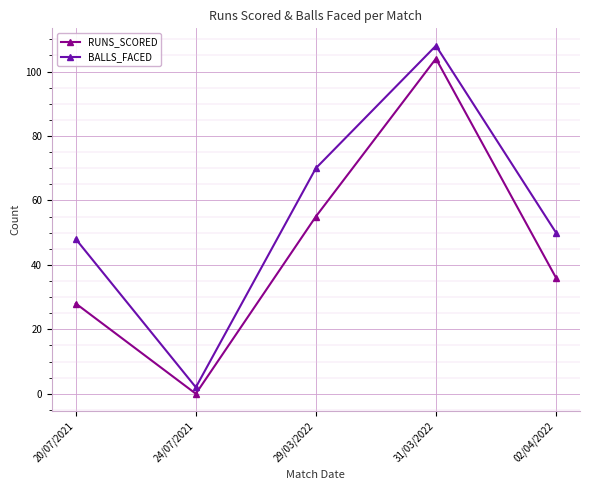

True or false: RUNS_SCORED and BALLS_FACED cross at least once.

False